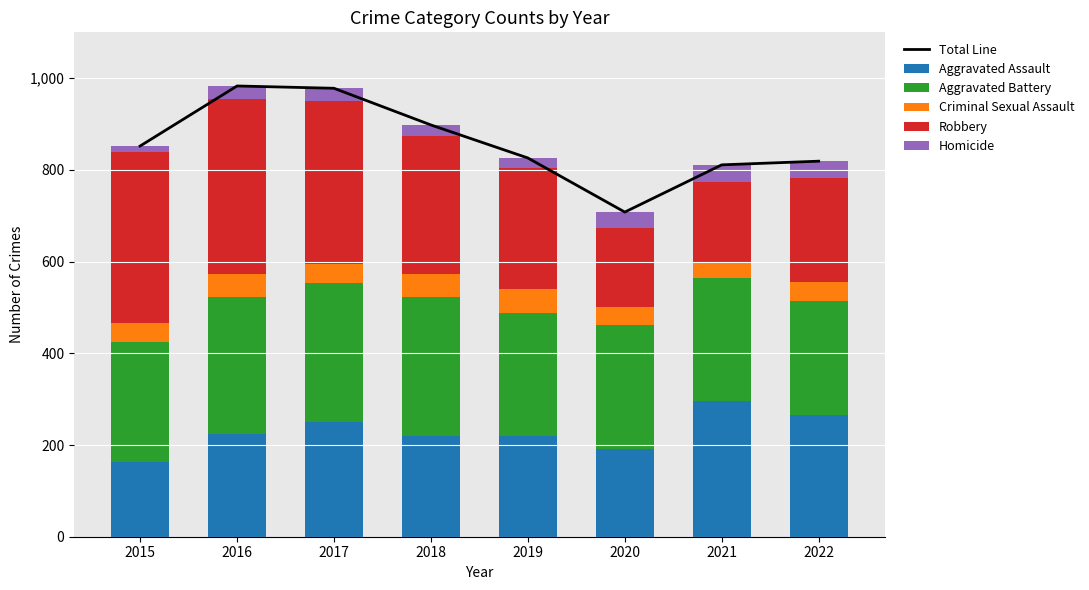

What is the difference between the highest and lowest values at 2022?

783